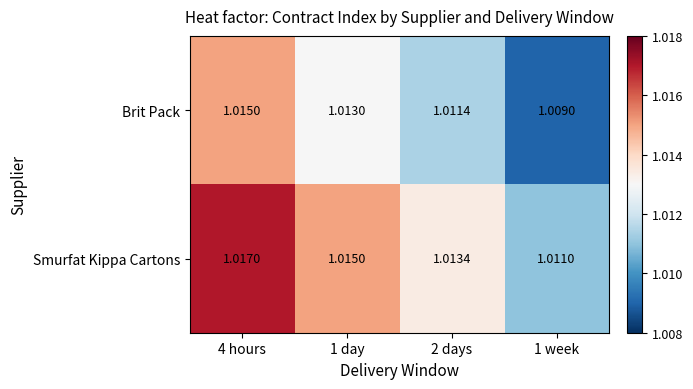

Rank the series by their maximum value, from highest to lowest.

Smurfat Kippa Cartons, Brit Pack